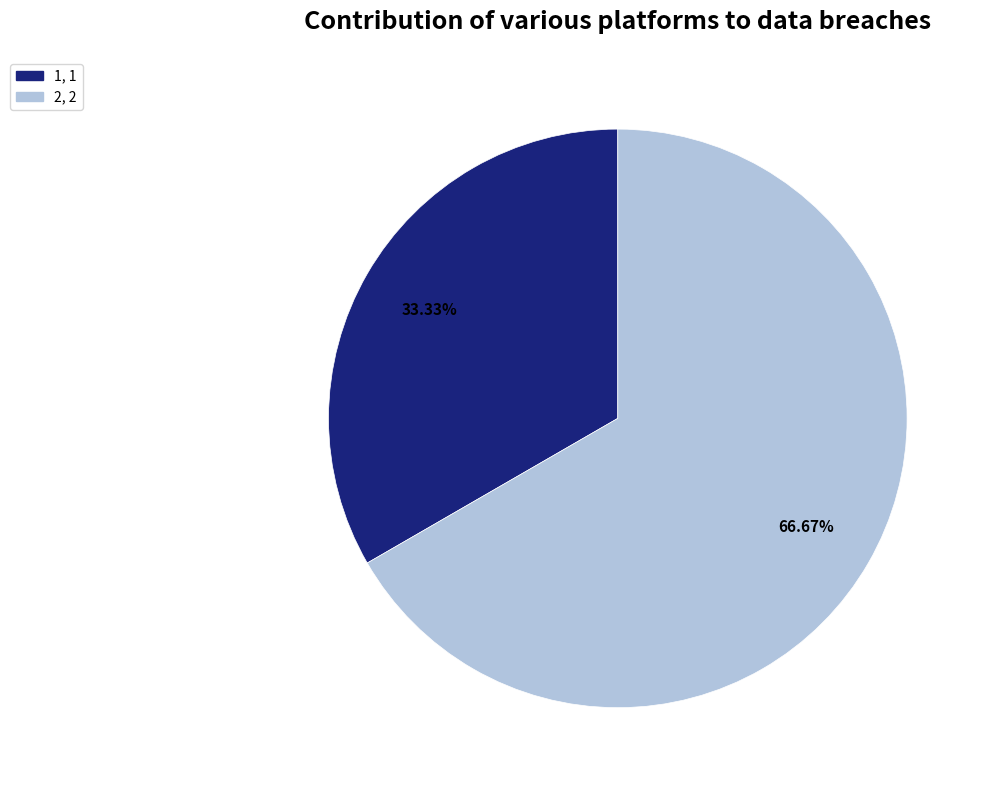

Combined, what portion of the pie is 2 and 1?

100.0%